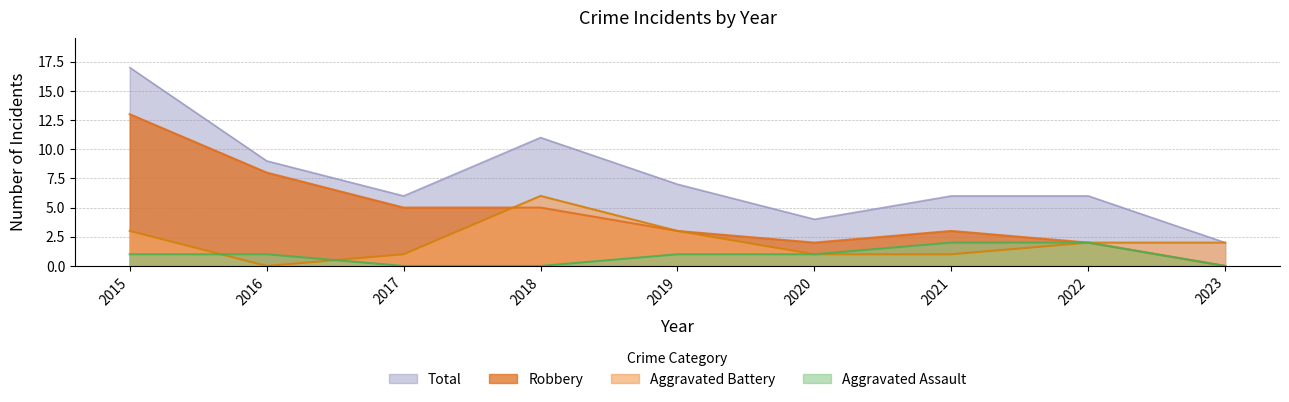

What is the total value across all series at 2015?

34